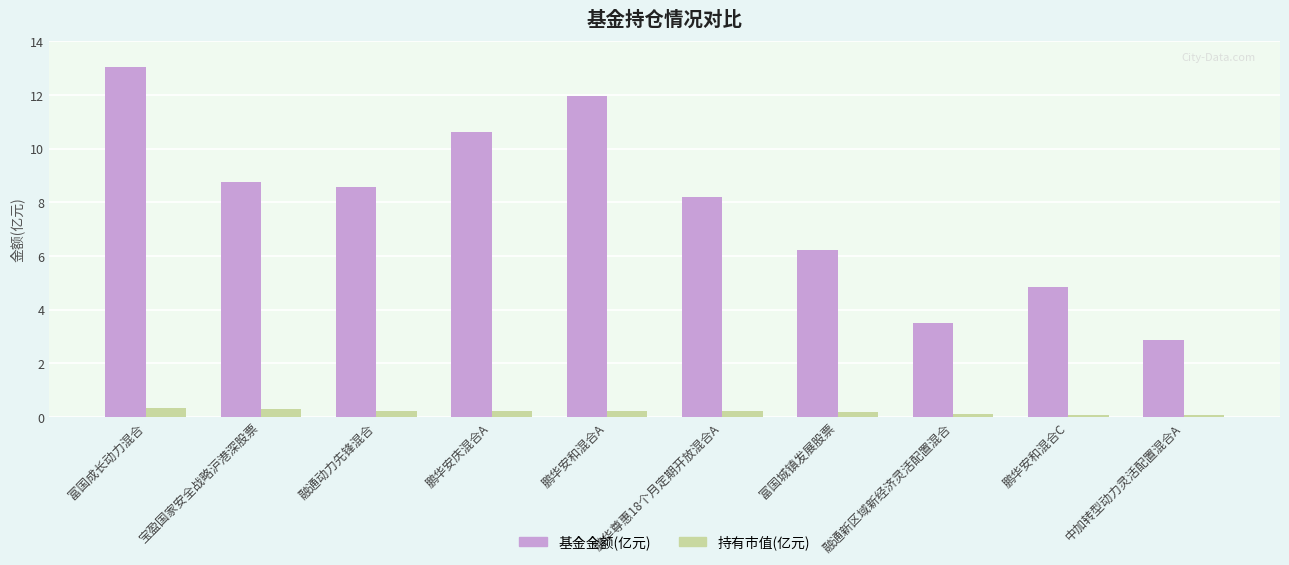

The value of 基金金额(亿元) at 融通新区域新经济灵活配置混合 is 1.5. True or false?

False